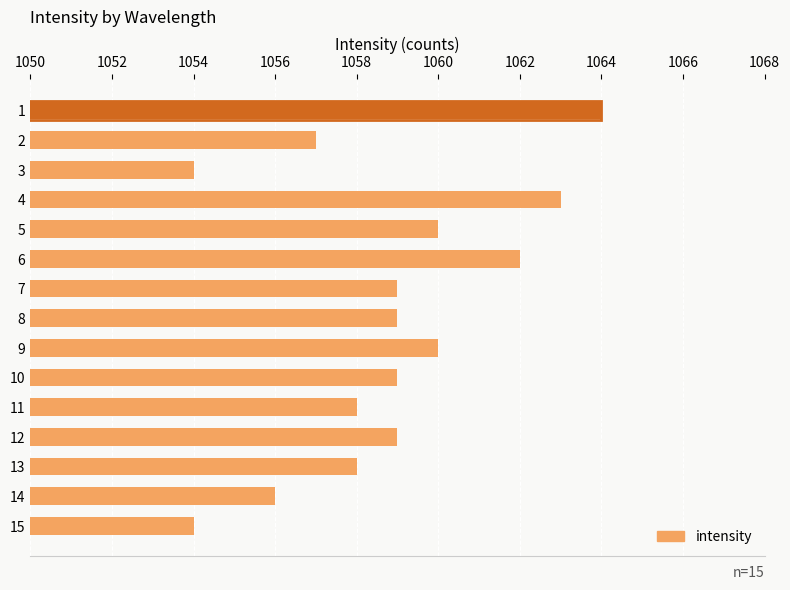

What value does the data have at 12, to the nearest 5?

1060